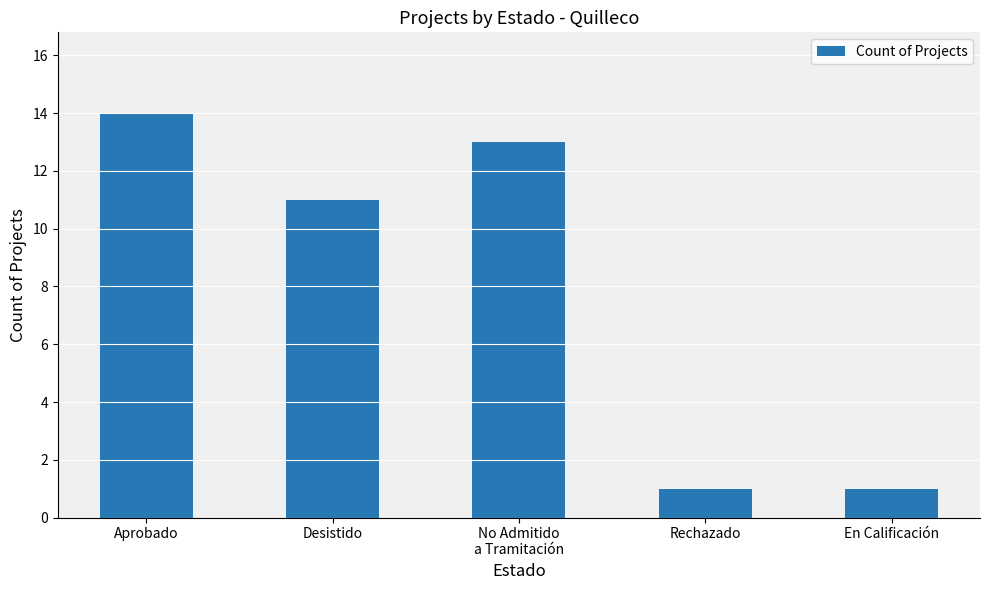

What position from the right is Rechazado?

2